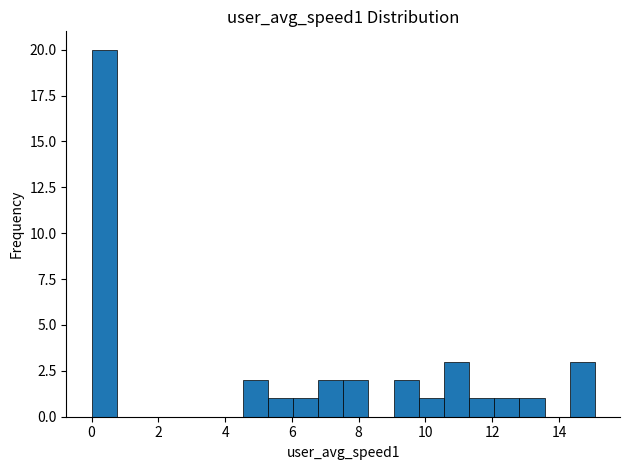

Around what value on the x-axis is the tallest bar? Give the approximate position of its centre, as read against the axis.

0.4